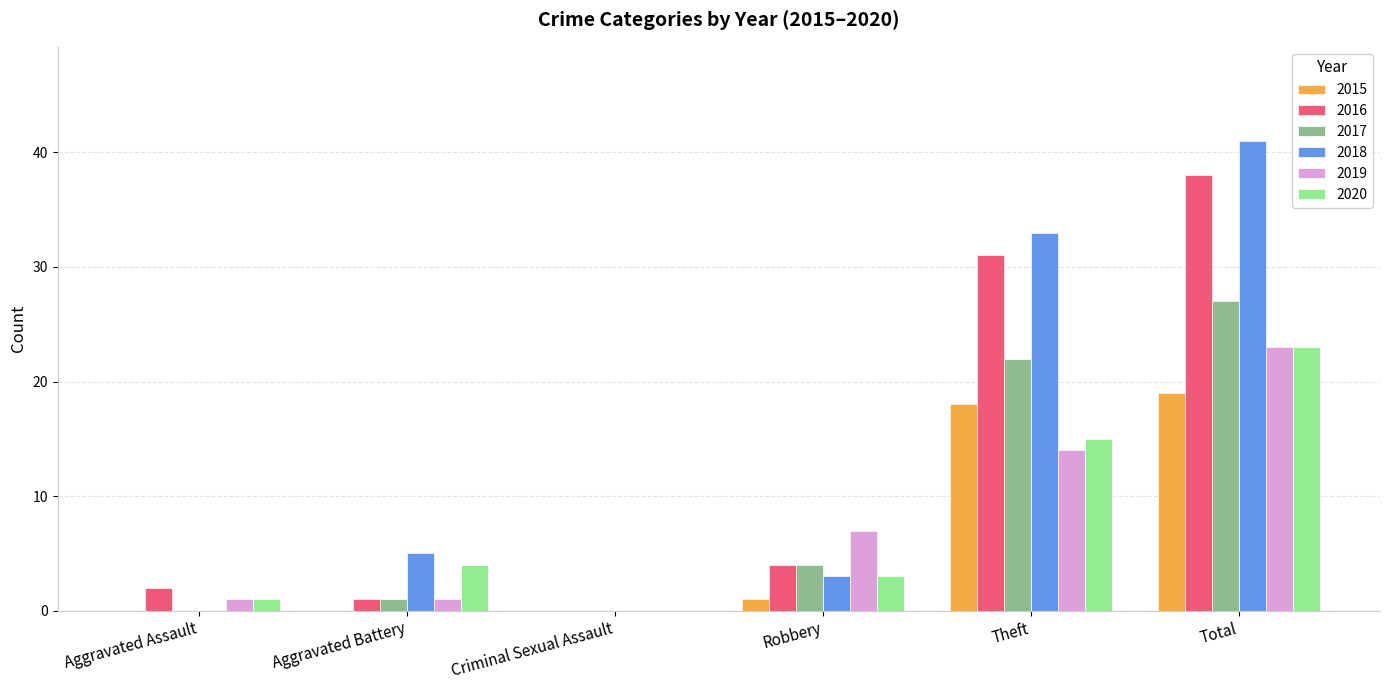

Reading left to right, what are all the values shown in this chart?

2015: Aggravated Assault=0	Aggravated Battery=0	Criminal Sexual Assault=0	Robbery=1	Theft=18	Total=19
2016: Aggravated Assault=2	Aggravated Battery=1	Criminal Sexual Assault=0	Robbery=4	Theft=31	Total=38
2017: Aggravated Assault=0	Aggravated Battery=1	Criminal Sexual Assault=0	Robbery=4	Theft=22	Total=27
2018: Aggravated Assault=0	Aggravated Battery=5	Criminal Sexual Assault=0	Robbery=3	Theft=33	Total=41
2019: Aggravated Assault=1	Aggravated Battery=1	Criminal Sexual Assault=0	Robbery=7	Theft=14	Total=23
2020: Aggravated Assault=1	Aggravated Battery=4	Criminal Sexual Assault=0	Robbery=3	Theft=15	Total=23